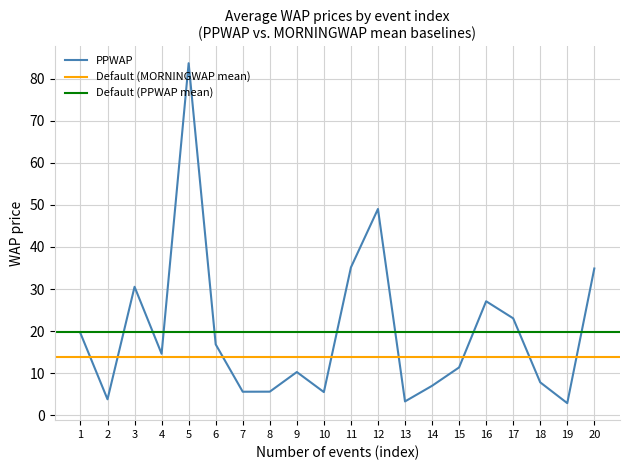

True or false: PPWAP has more than 2 points higher than both neighbors.

True